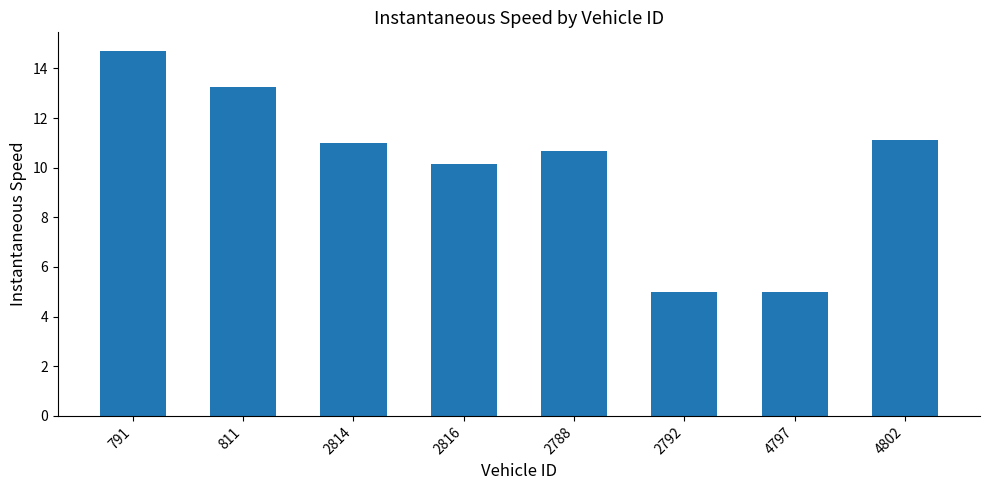

Are the bars grouped side by side (vs. stacked)?

No